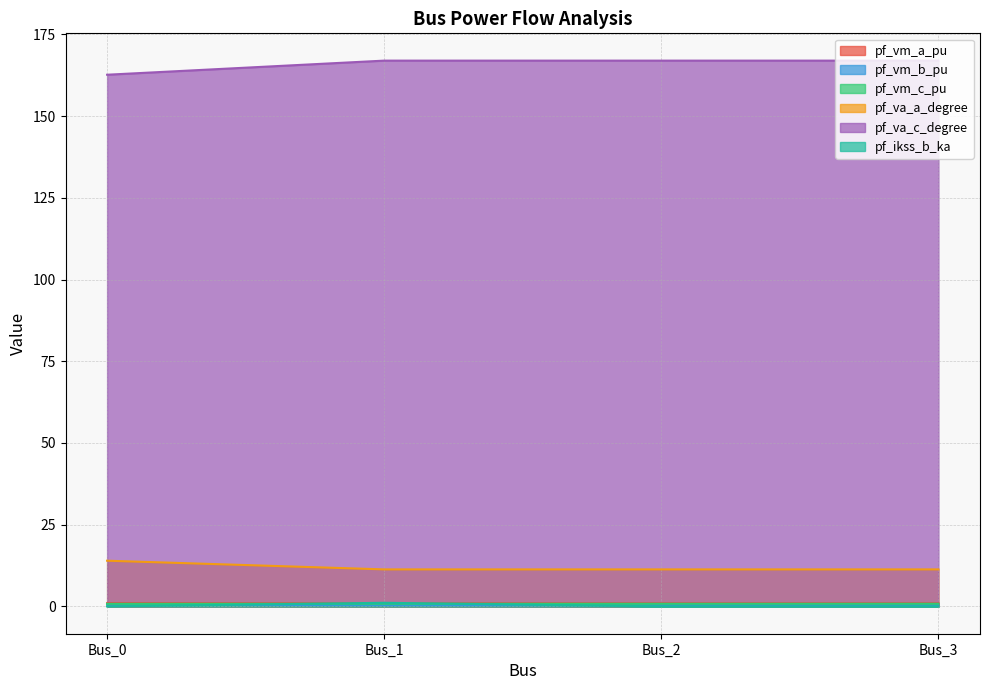

What is the sum of the pf_vm_a_pu values at Bus_3 and Bus_0?

1.9